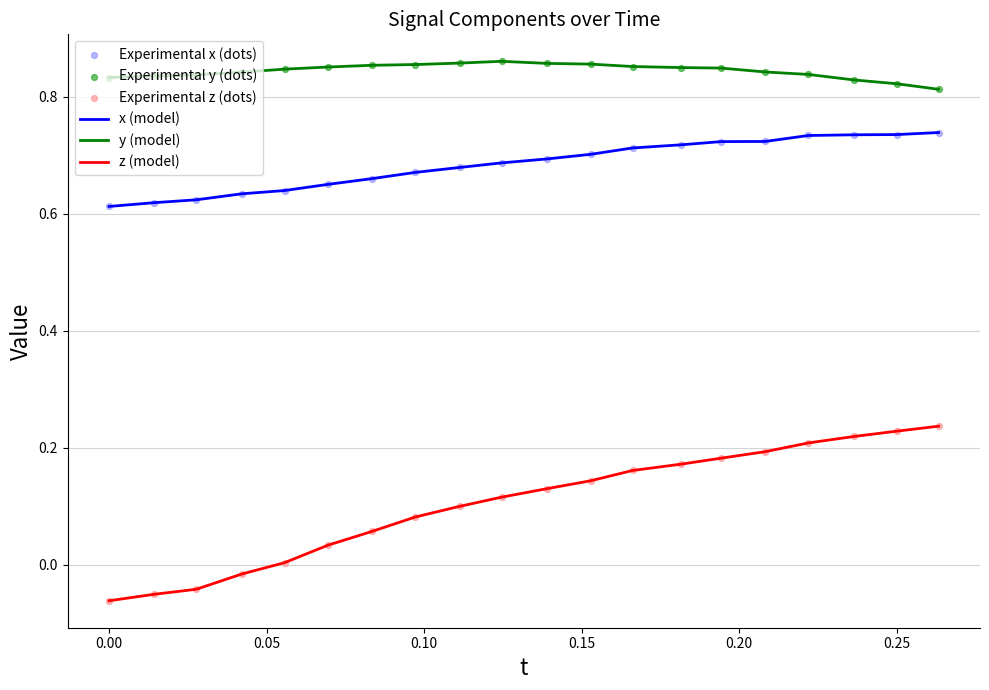

What is the difference between the maximum and minimum values in the z (model) series?

0.3